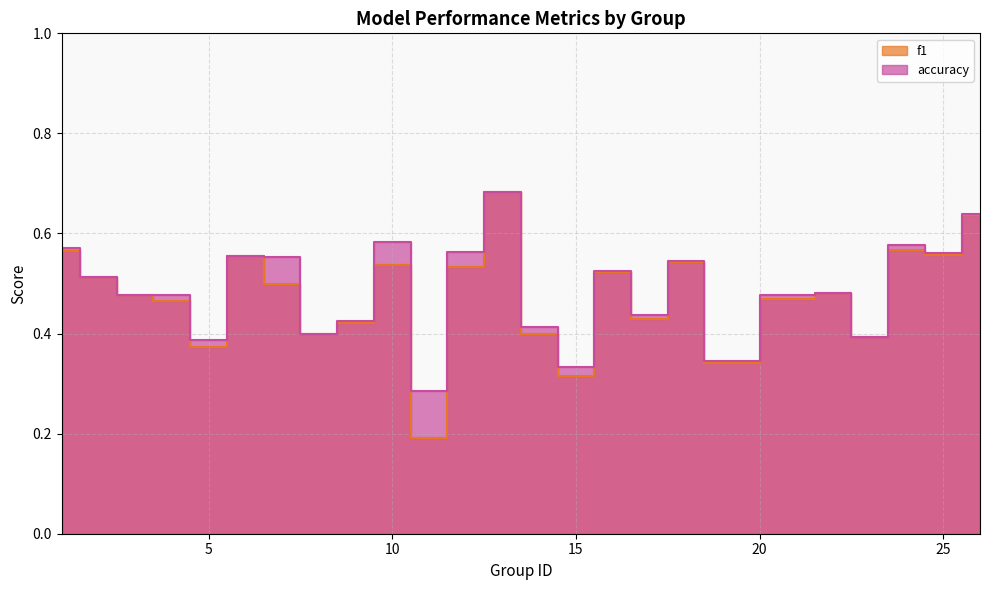

Where is the first local minimum for accuracy?

5